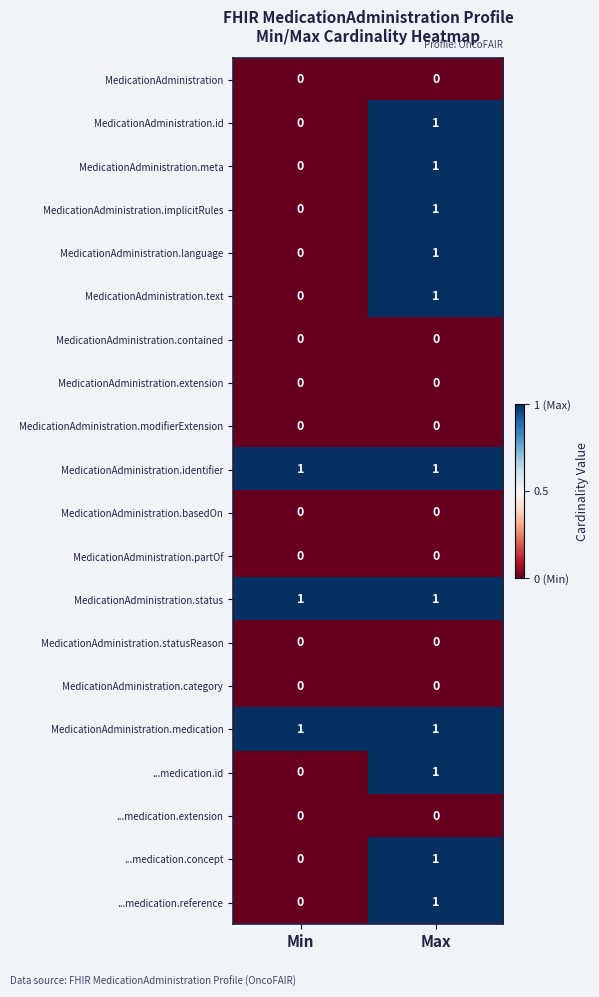

Count the number of data series in this chart.

20